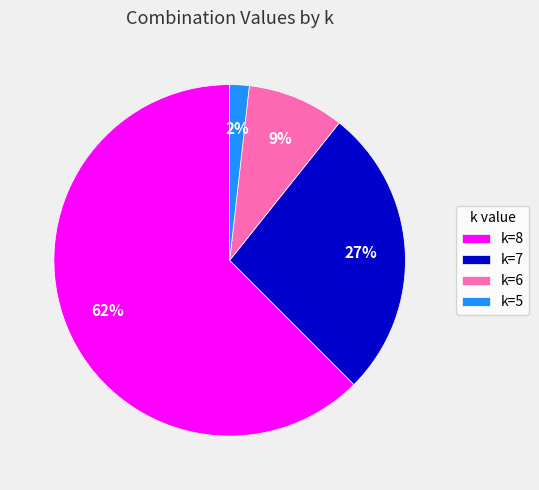

What is the majority slice?

k=8